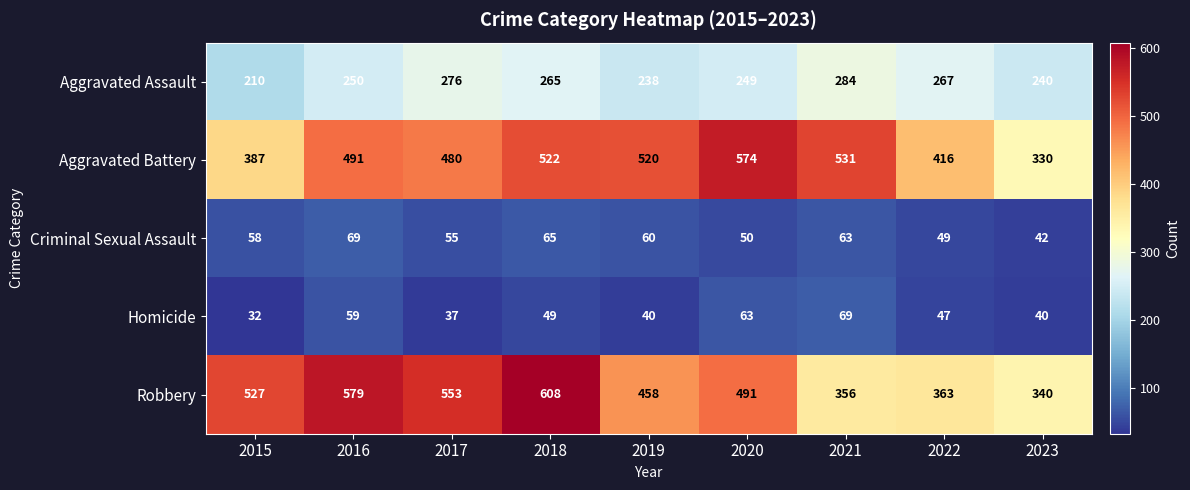

Between 2020 and 2023, which series saw the biggest shift?

Aggravated Battery